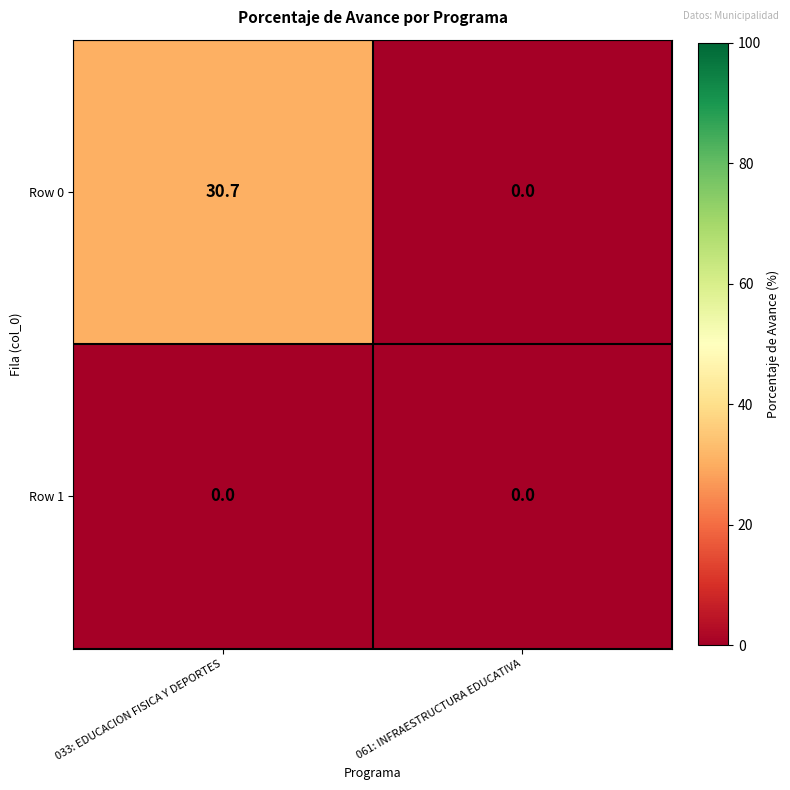

What is the difference between the highest and lowest values at 033: EDUCACION FISICA Y DEPORTES?

30.7